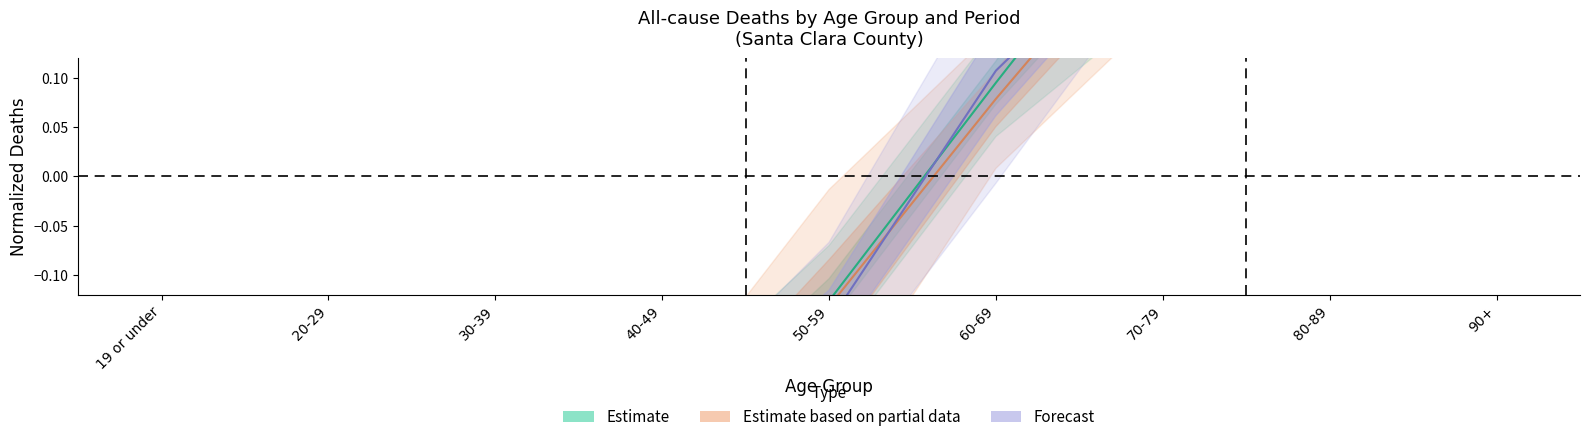

True or false: Estimate based on partial data and Forecast intersect in this chart.

True